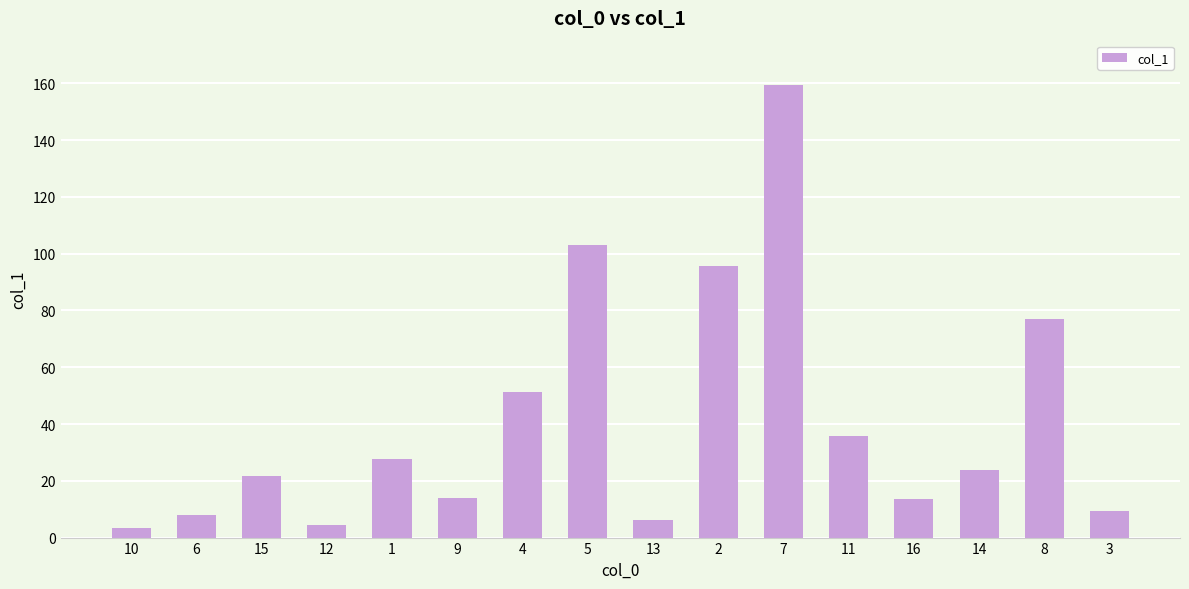

What is the sum of all values?

654.4